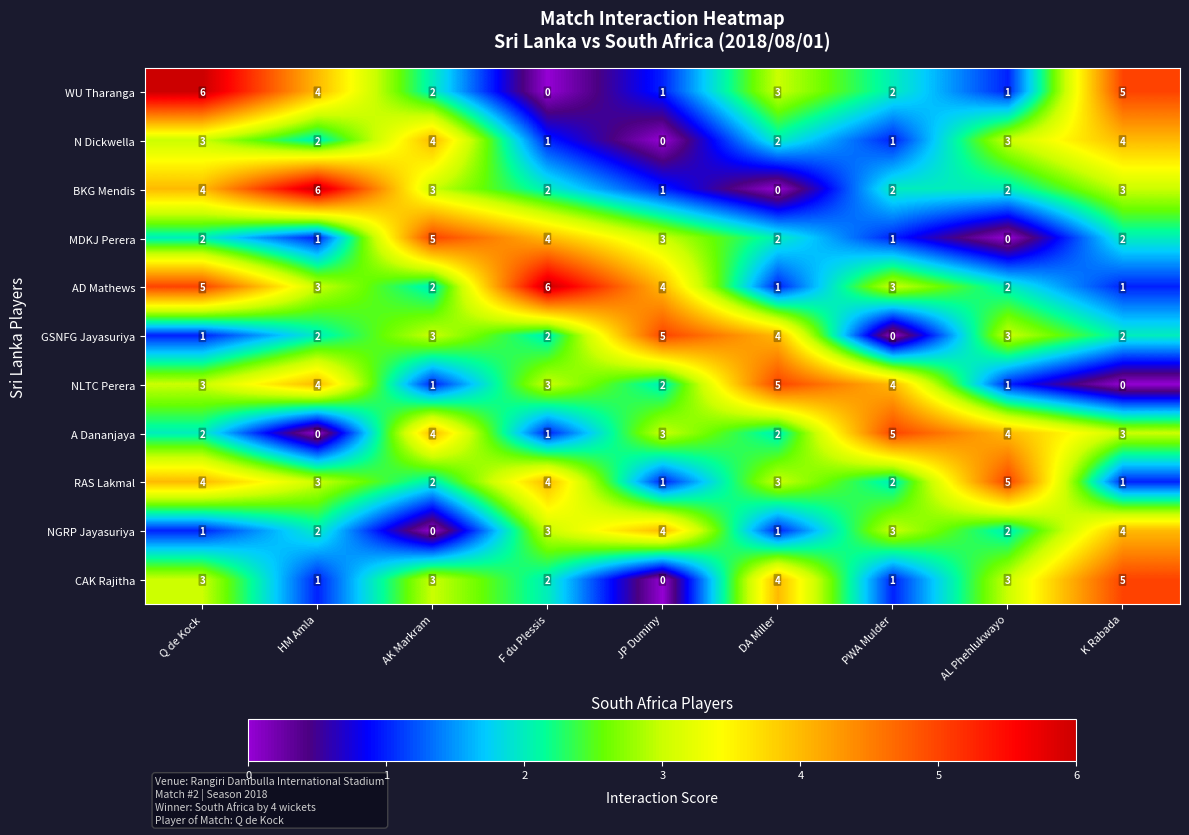

What is the difference between the maximum and minimum values in the NGRP Jayasuriya series?

4